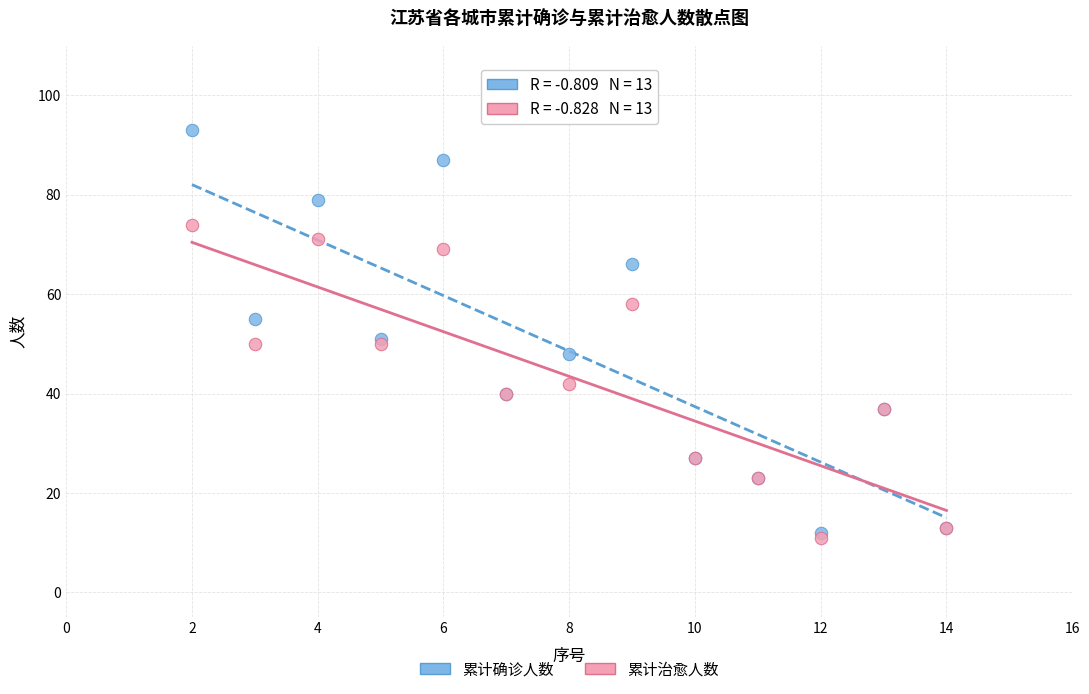

Which series contains the highest Y value?

累计确诊人数